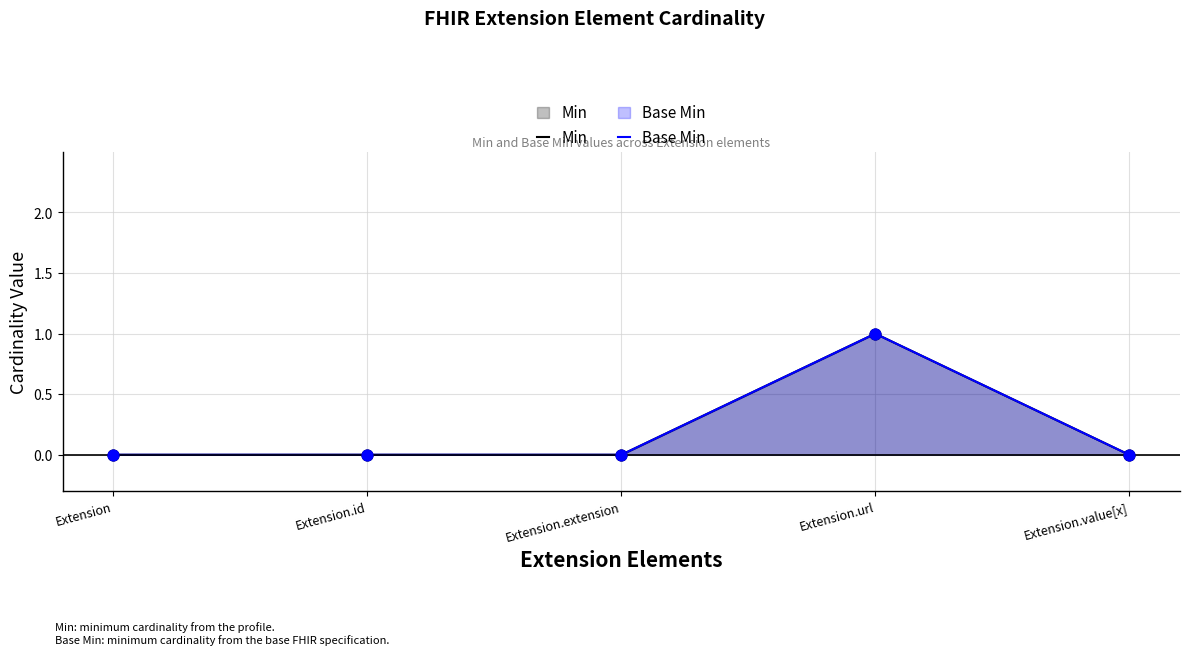

Which series has the largest Y range (max minus min)?

Min